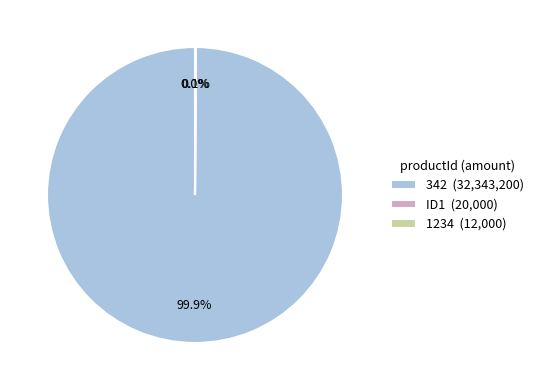

What is the largest slice in the pie chart?

342